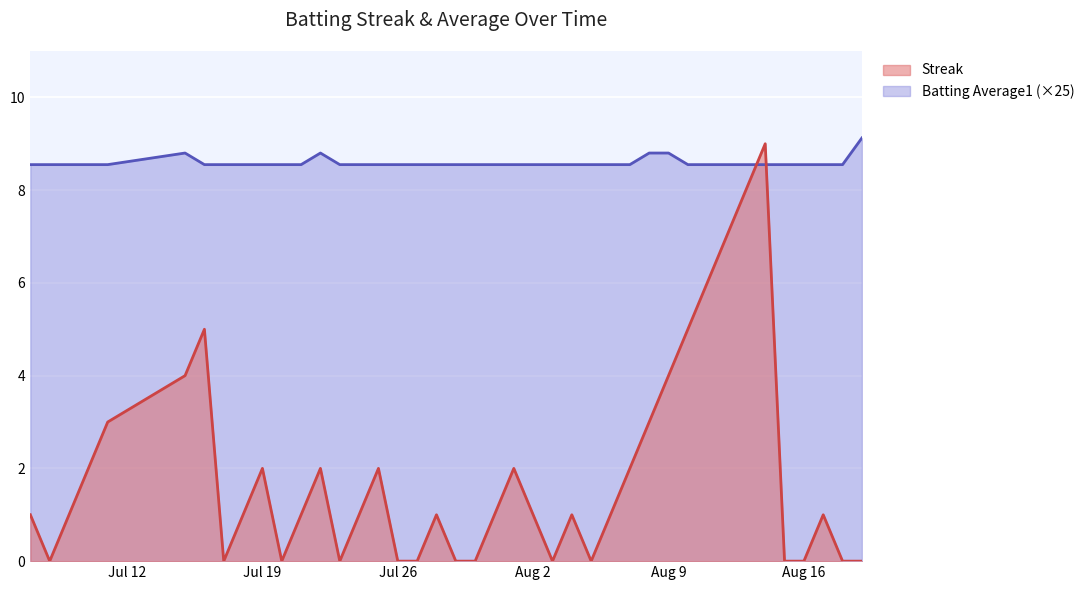

What value does the Batting Average1 series have at 2010-08-05?

8.6